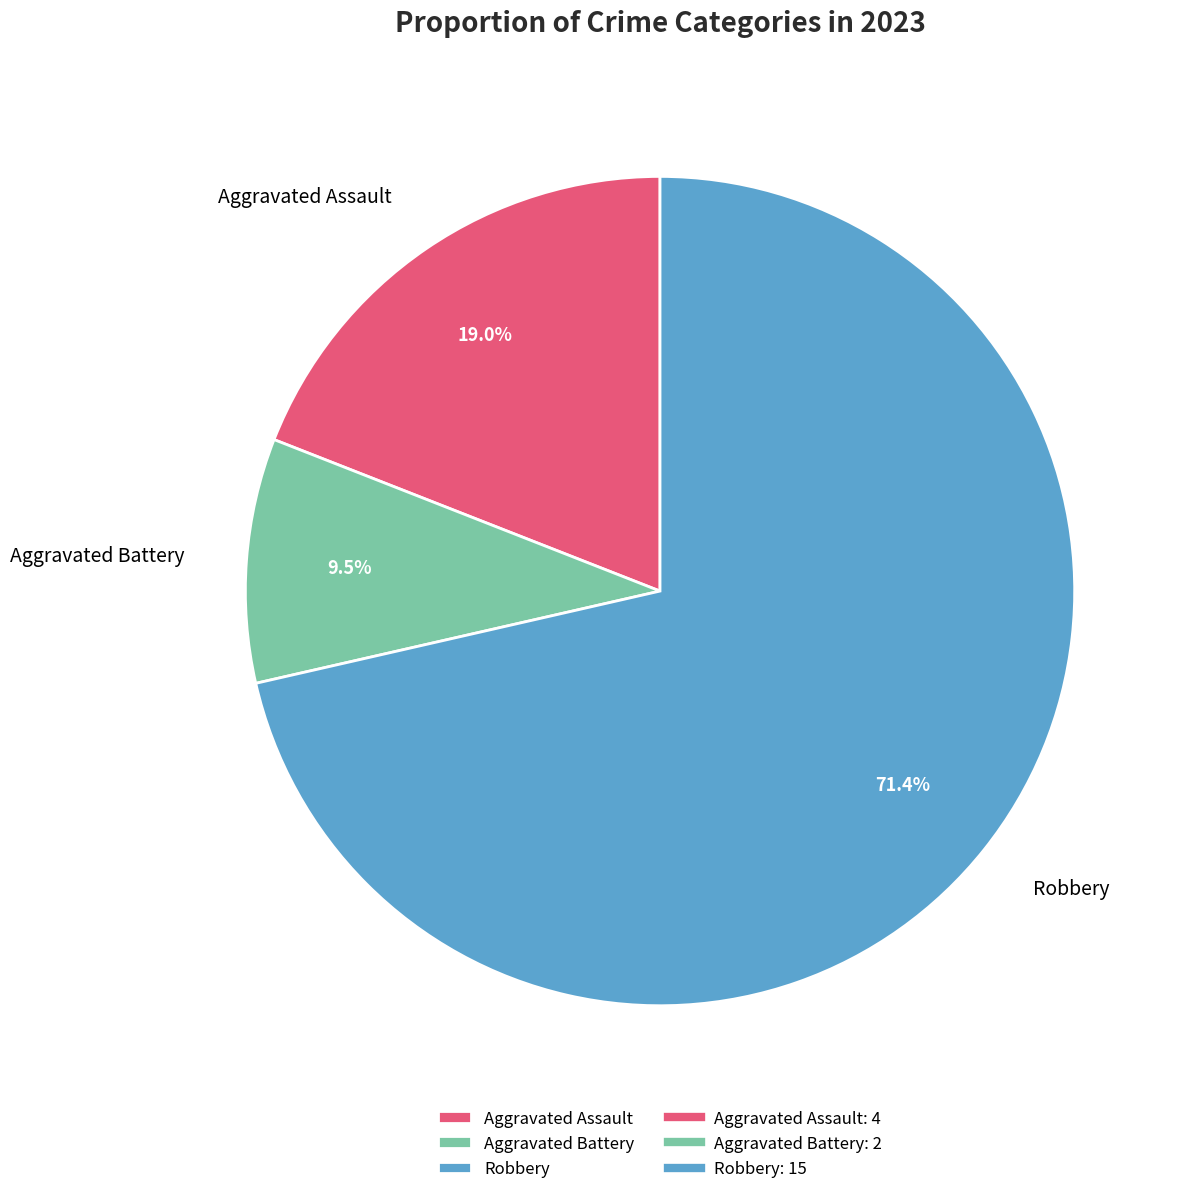

Which category has the biggest portion of the pie?

Robbery